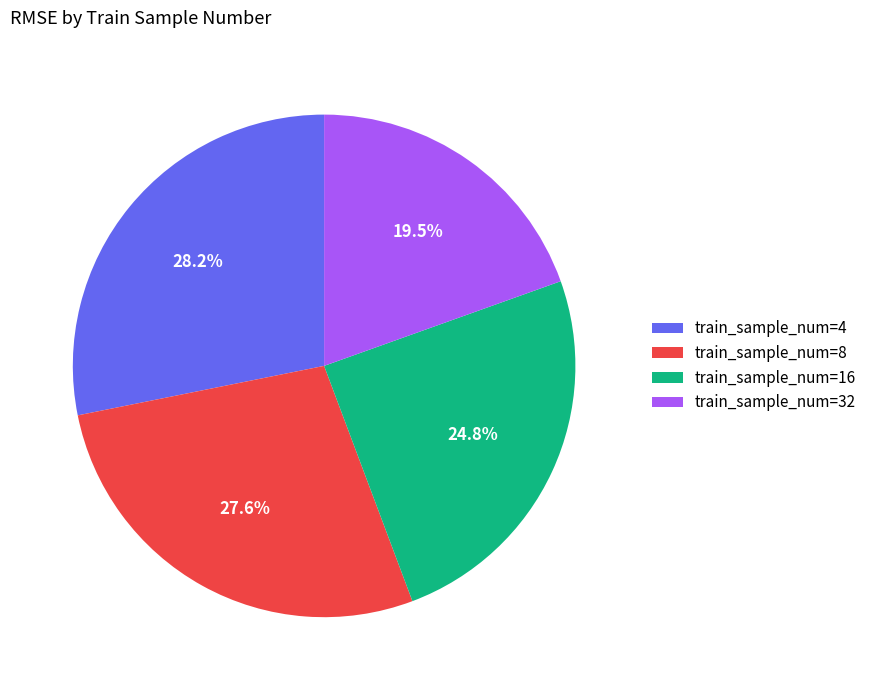

Rank the categories by value from highest to lowest.

train_sample_num=4, train_sample_num=8, train_sample_num=16, train_sample_num=32